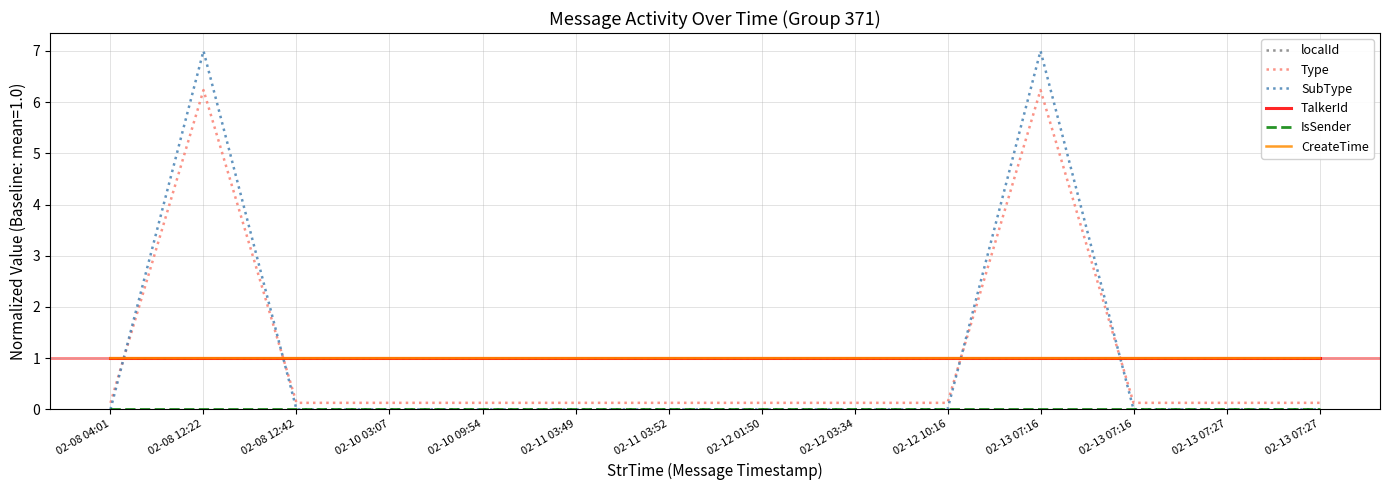

Which has a higher value, 02-13 07:16 or 02-08 12:42?

02-13 07:16